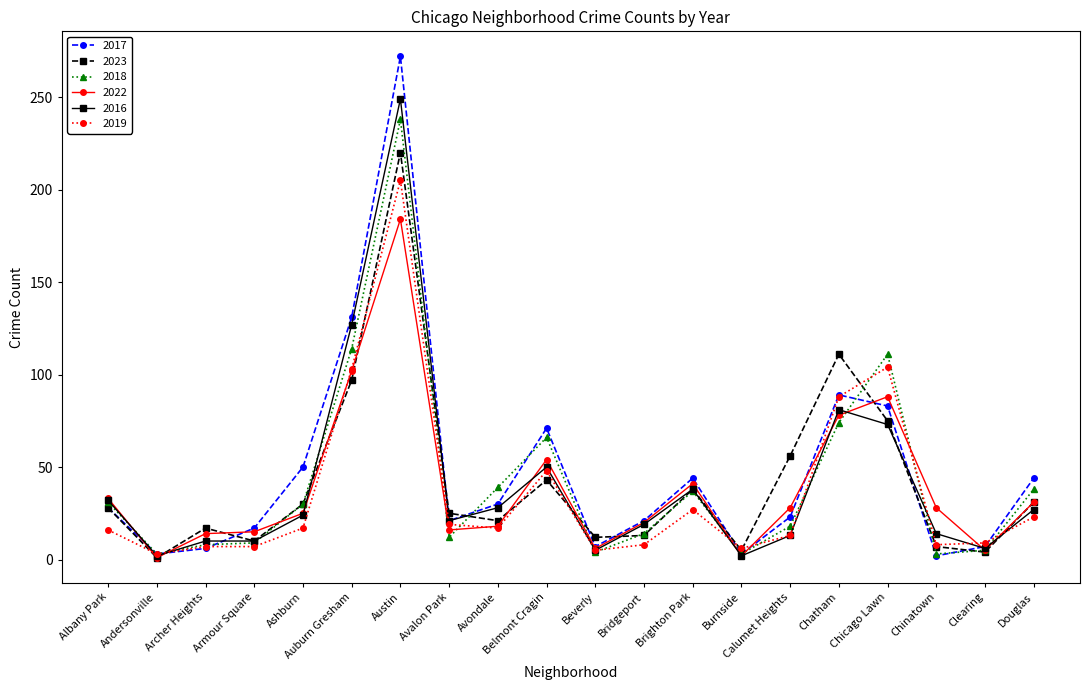

True or false: 2019 has more than 0 points higher than both neighbors.

True